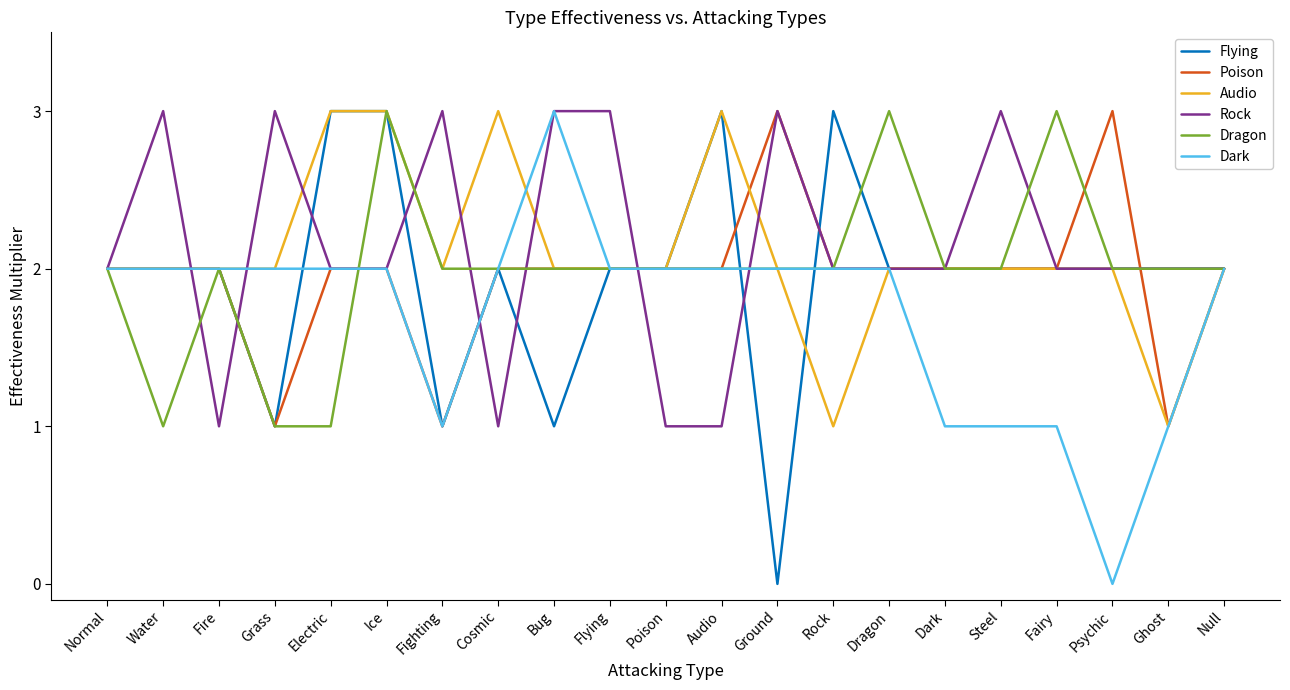

What position from the right is Null?

1